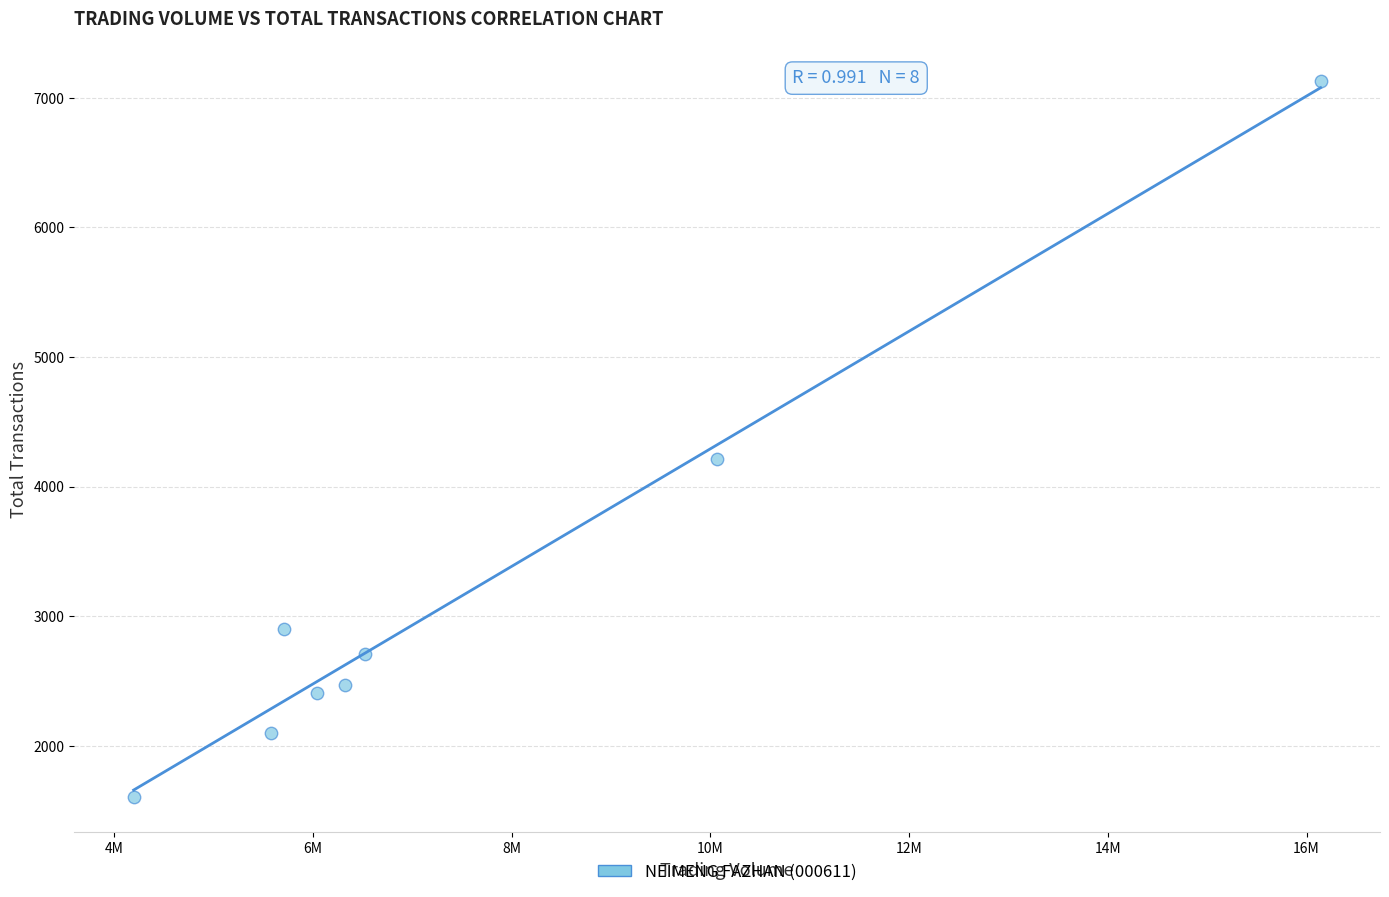

What Y value in the scatter plot is closest to 4367?

4211